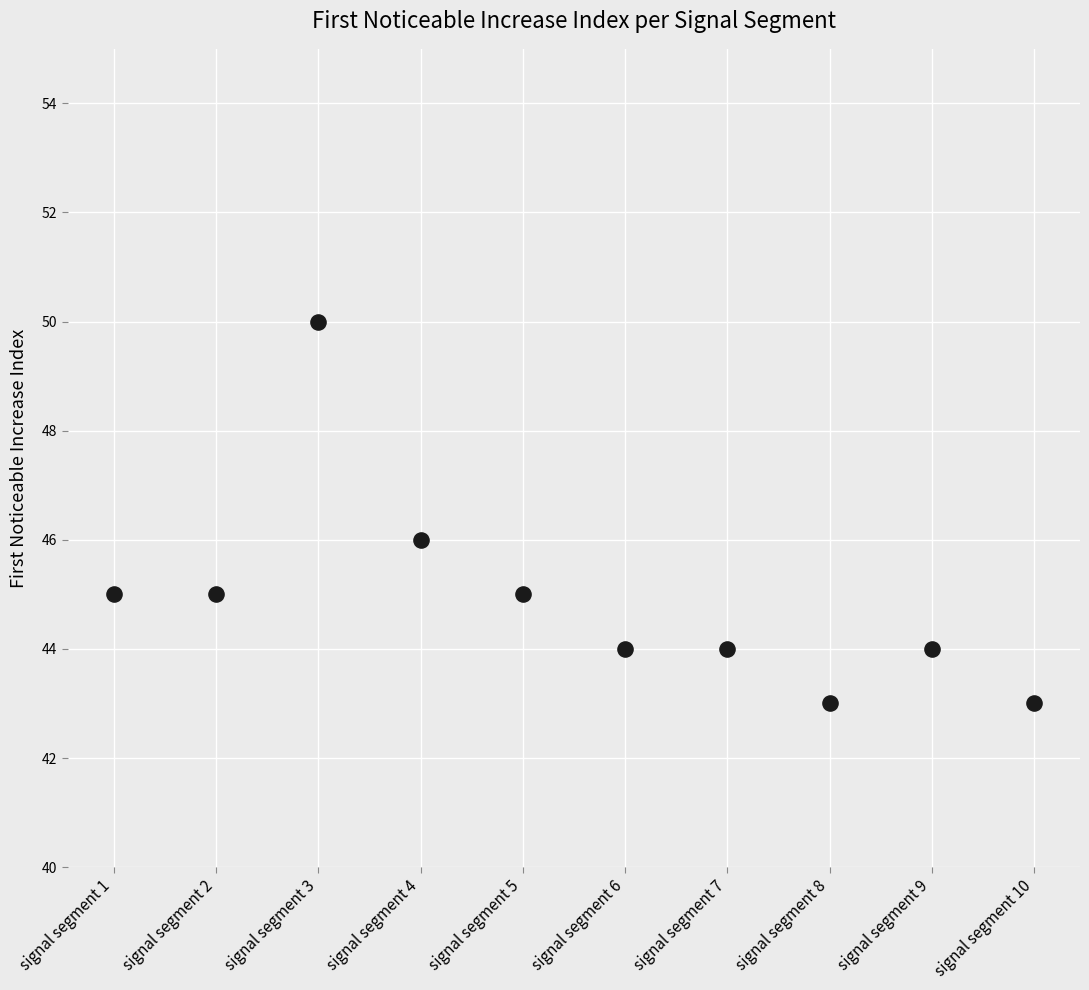

What is the range of Y values (max minus min)?

7